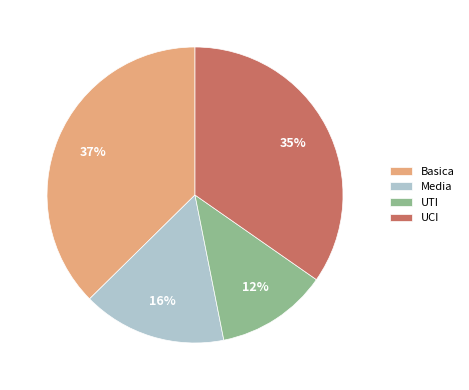

To the nearest percent, what percentage of the pie is UTI?

12%